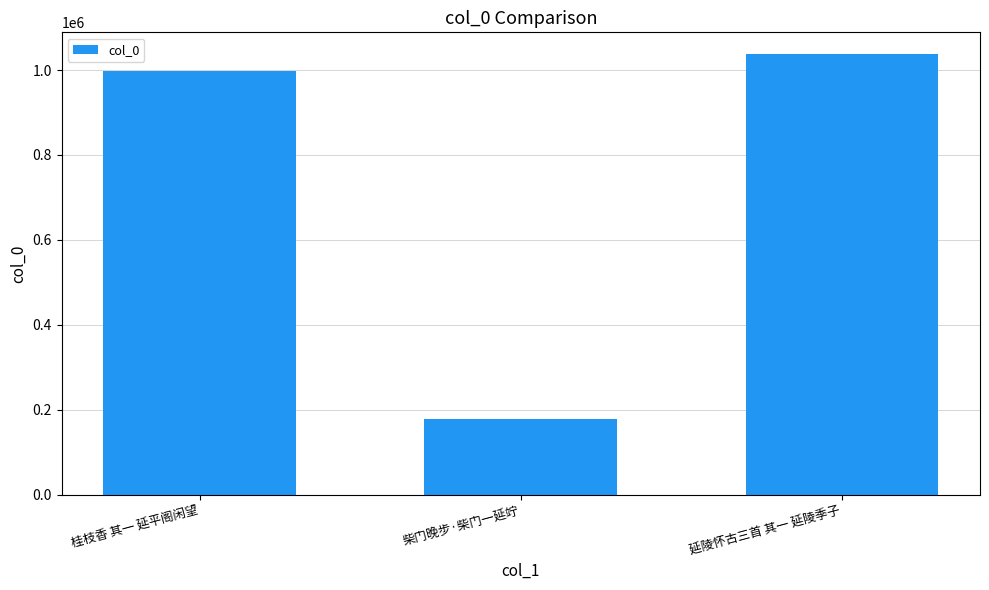

What is the smallest value displayed?

178890